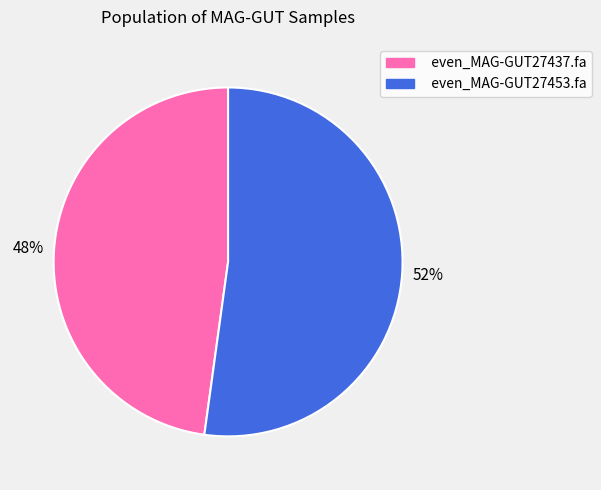

To the nearest percent, what portion does even_MAG-GUT27453.fa represent?

52%